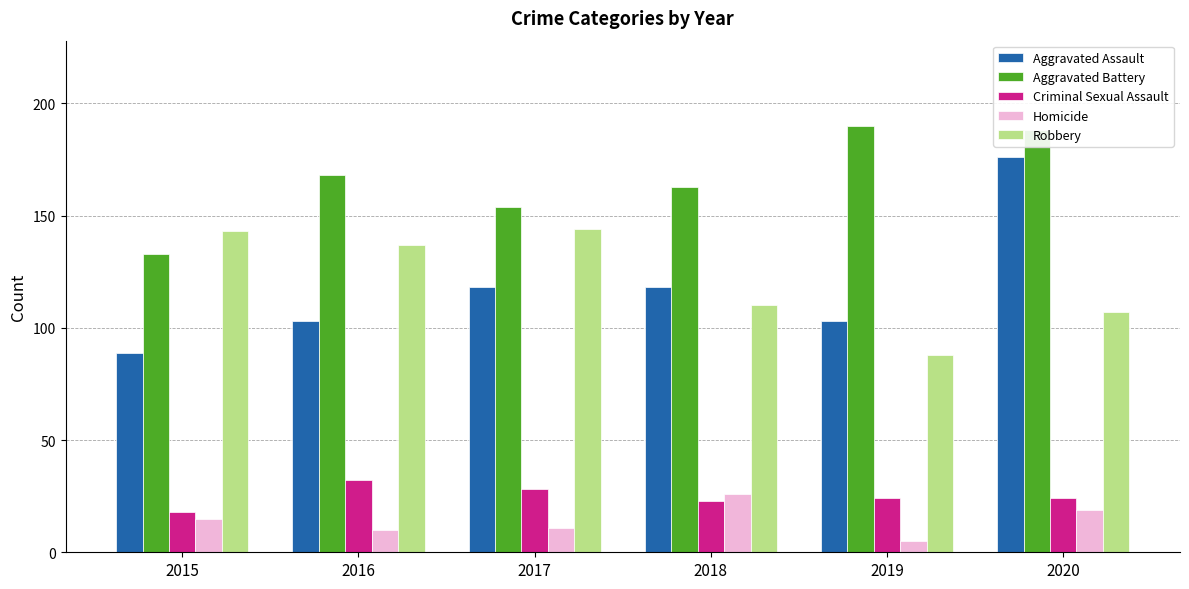

What is the difference between the second highest and minimum values in the Aggravated Assault series?

29